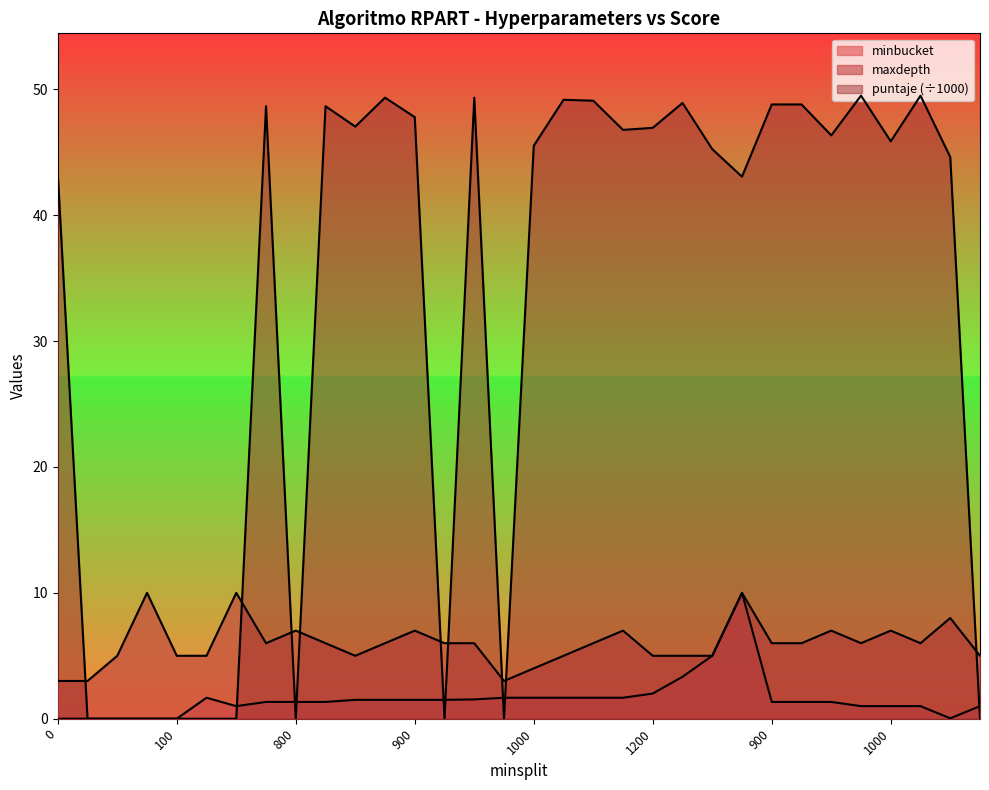

The minbucket series shows 1.3 at 2000. True or false?

True